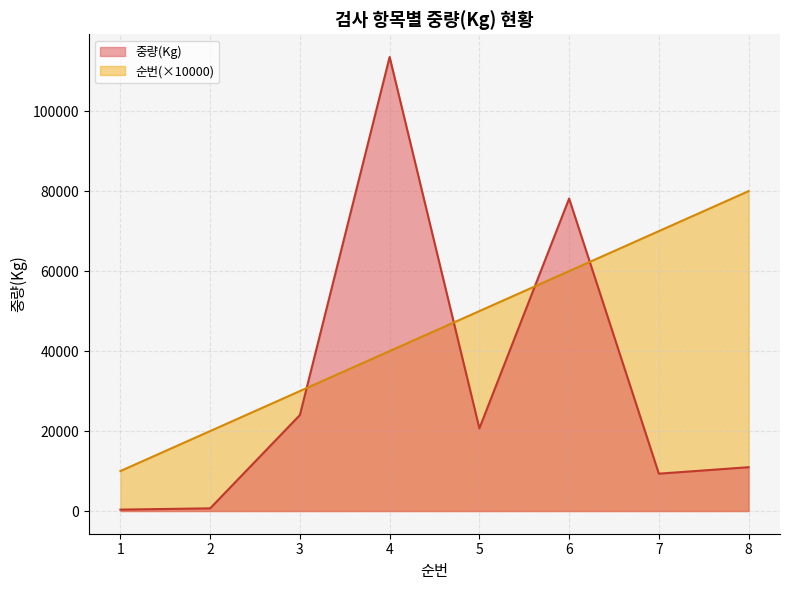

What is the value of the 순번 point at the 7th from the left?

70000